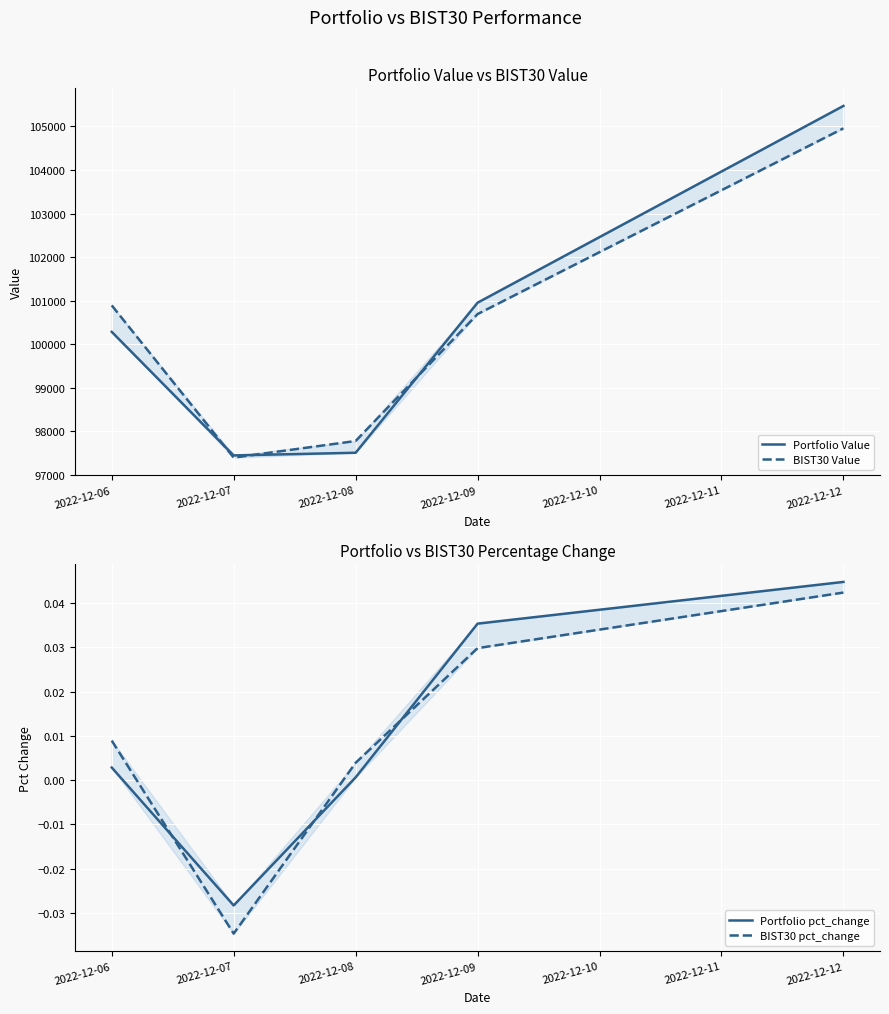

What is the difference between the maximum and minimum values in the BIST30 pct_change series?

0.1